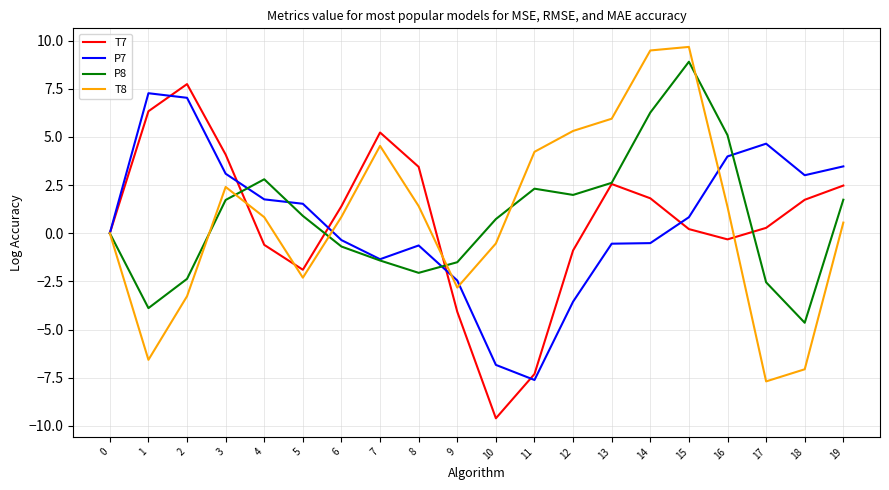

What is the minimum value shown in the chart?

-9.6